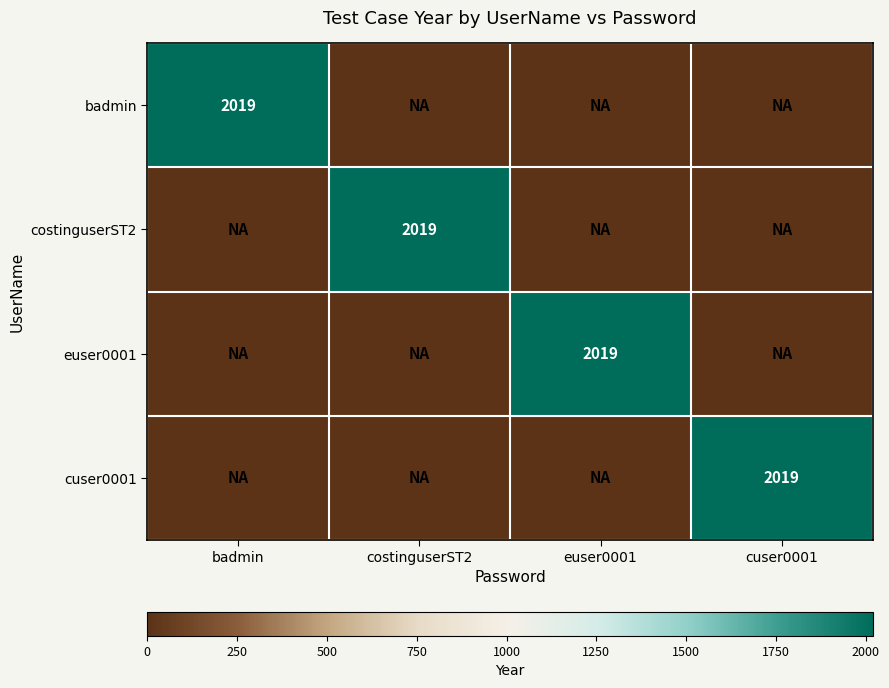

Between badmin and euser0001, which series saw the biggest shift?

badmin